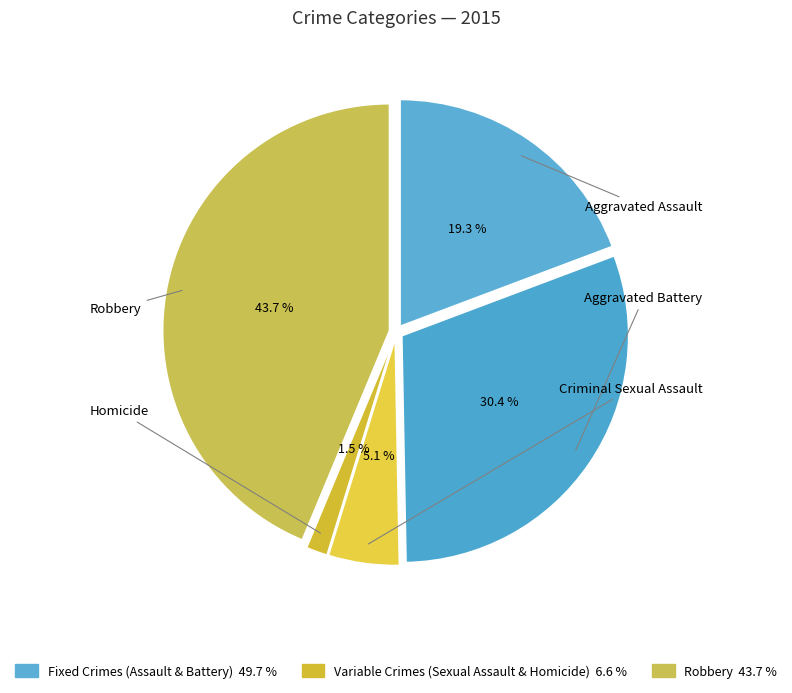

What is the ratio of the value at Aggravated Battery to the value at Criminal Sexual Assault?

6.0